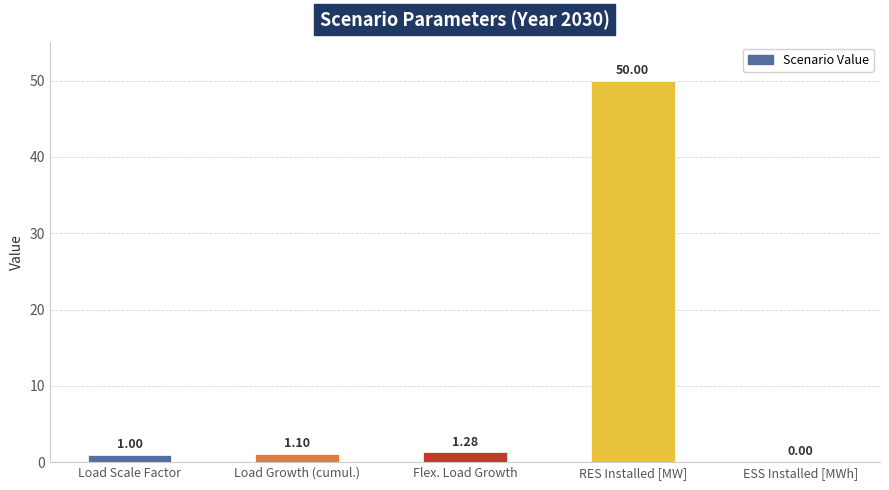

How many positive values are there?

4